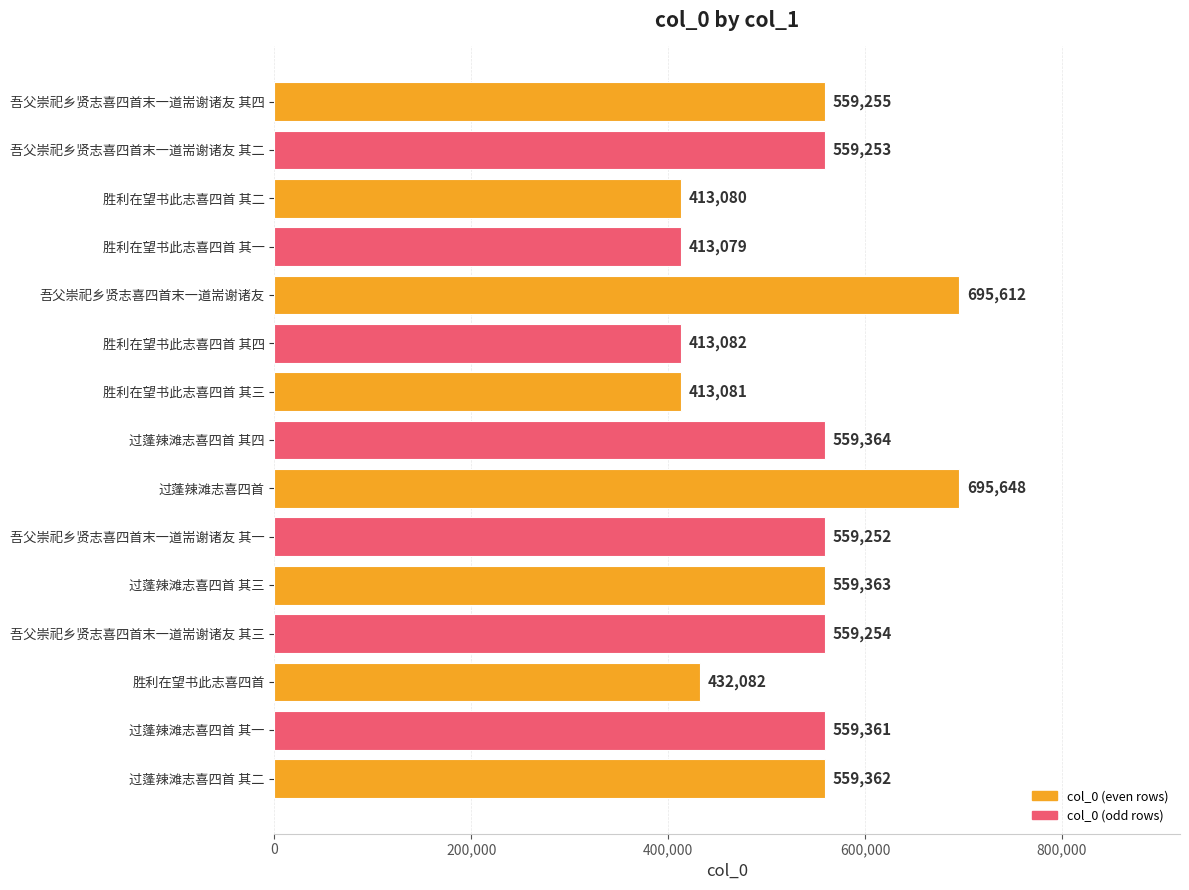

What is the smallest value displayed?

413079